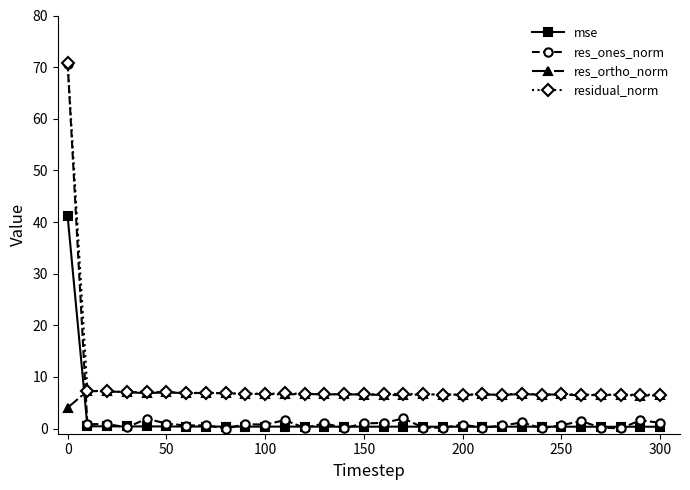

Which series has the widest spread of values?

res_ones_norm